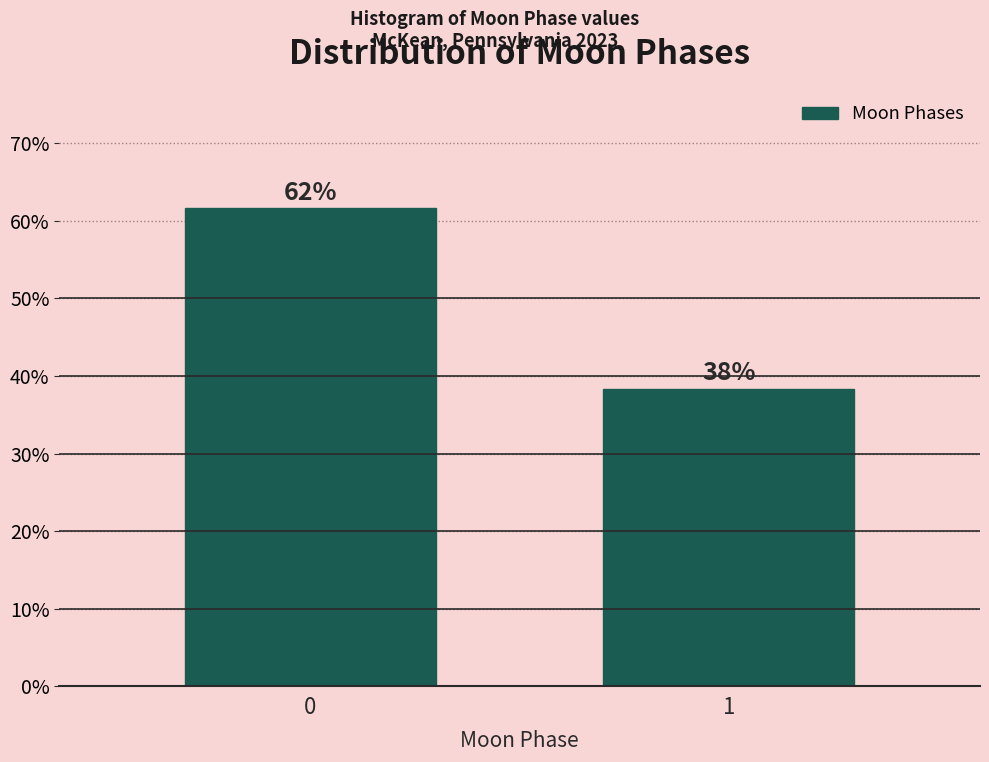

How many bars are there in total?

2